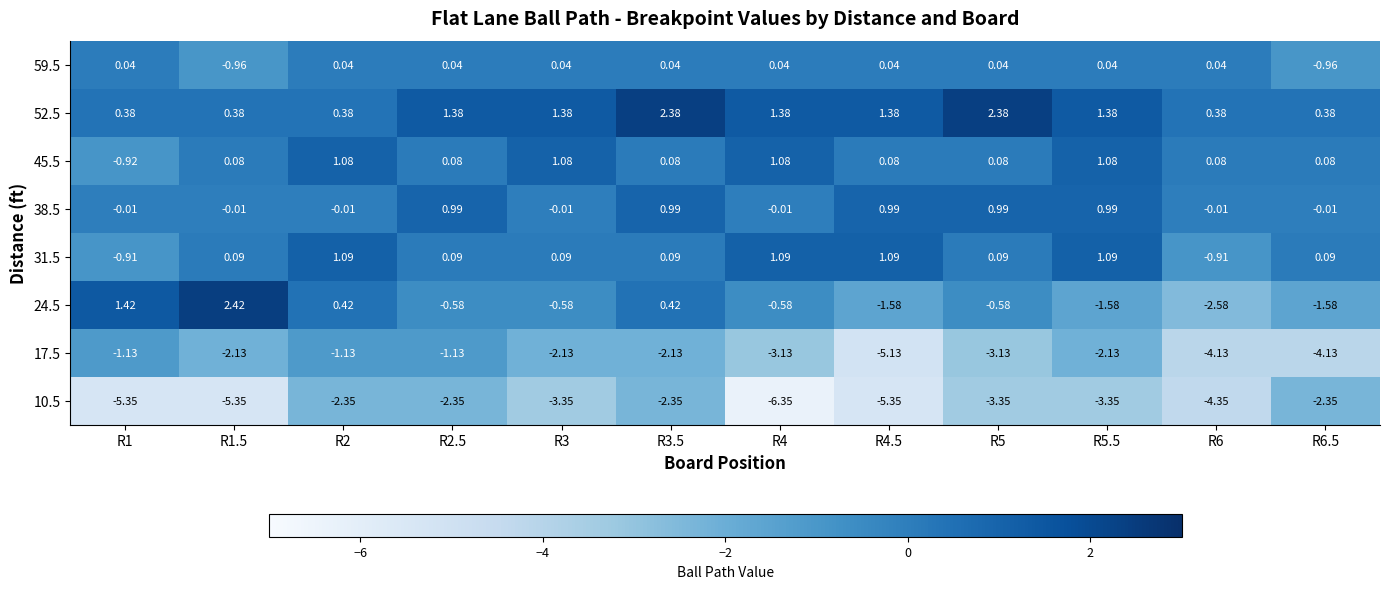

Is the value of 38.5 at R4.5 greater than the value of 24.5 at R5.5?

Yes